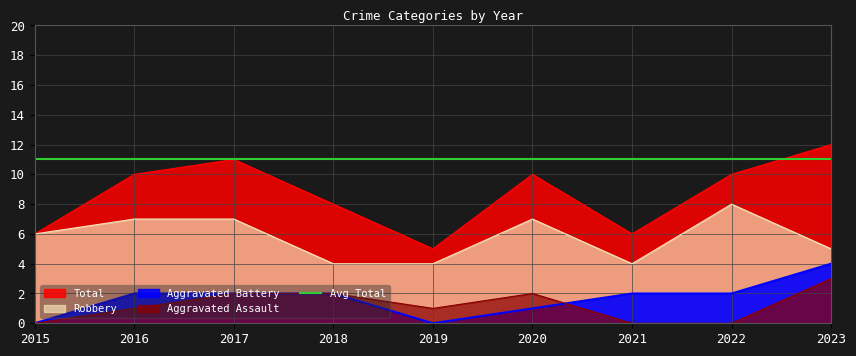

How many positive values does the Aggravated Assault series have?

6